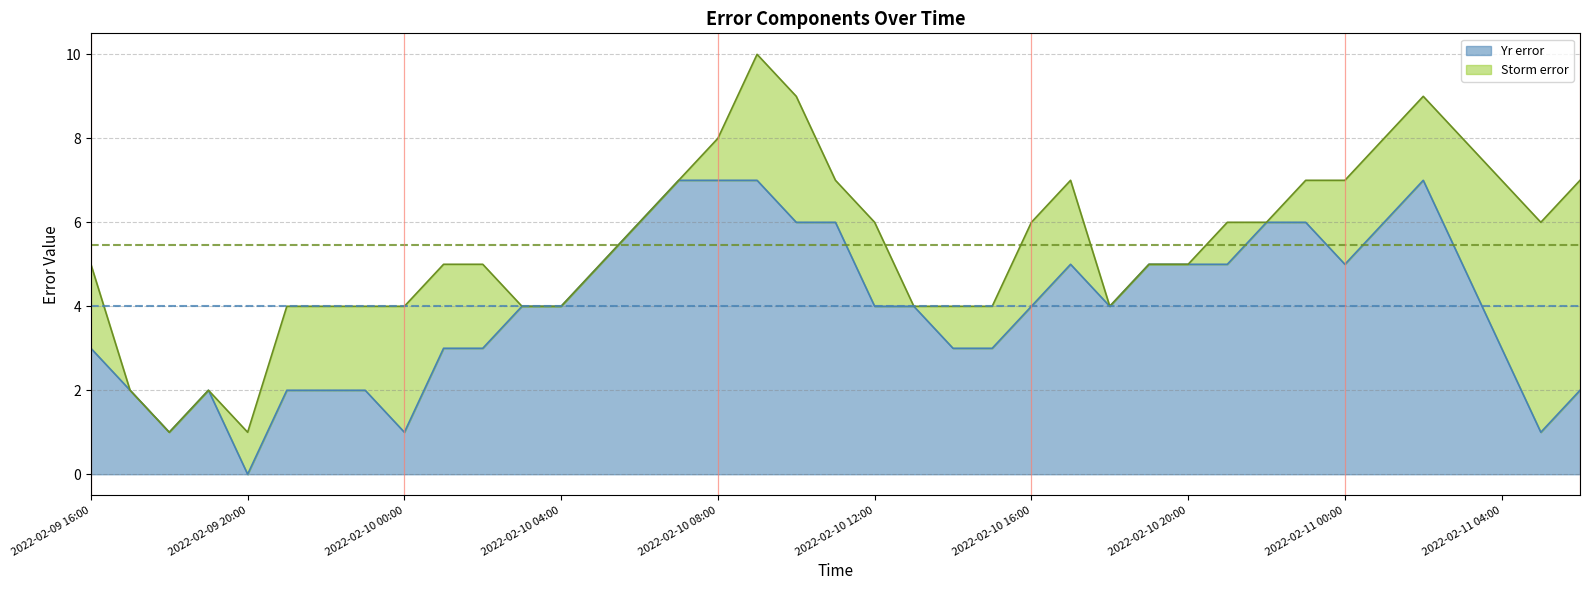

What is the change in value from 2022-02-09 17:00 to 2022-02-11 00:00?

+3